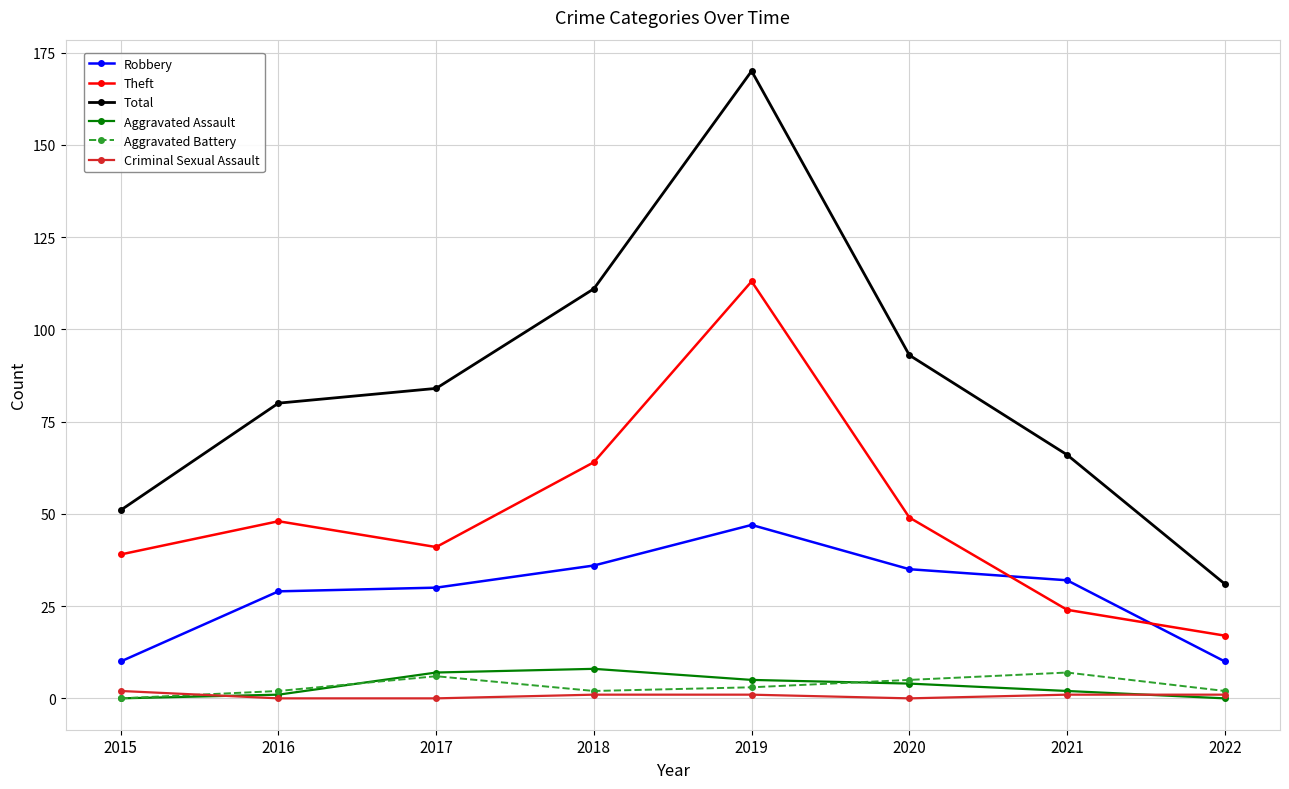

At which category is the sum across all series the highest?

2019